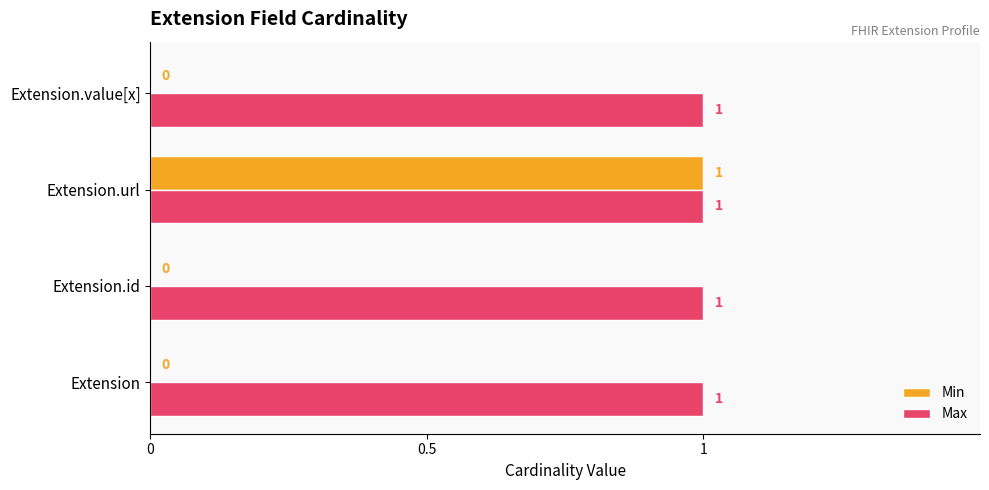

At which category is the sum across all series the highest?

Extension.url